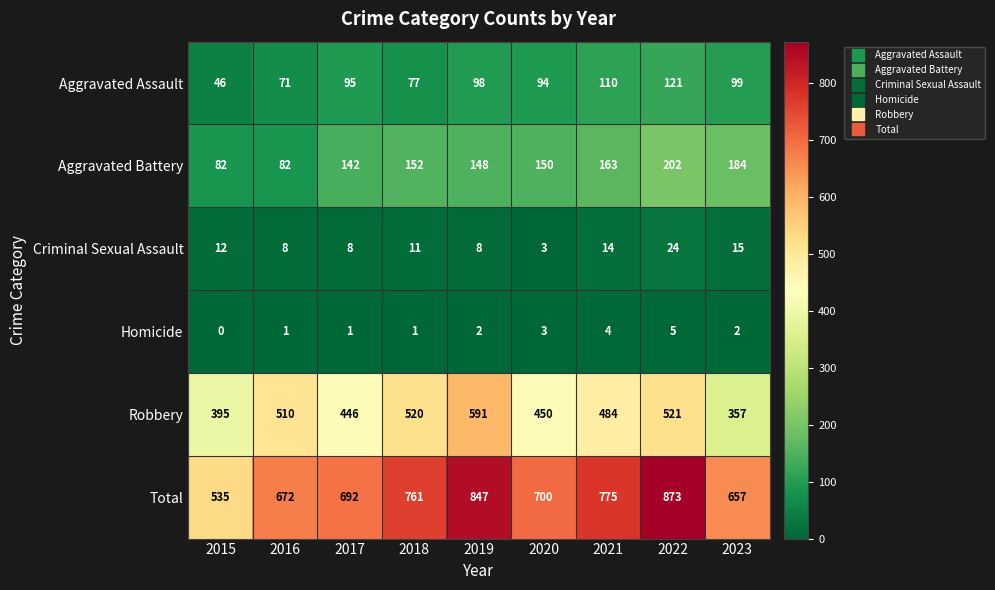

At 2021, list the series in order from smallest to largest.

Homicide, Criminal Sexual Assault, Aggravated Assault, Aggravated Battery, Robbery, Total